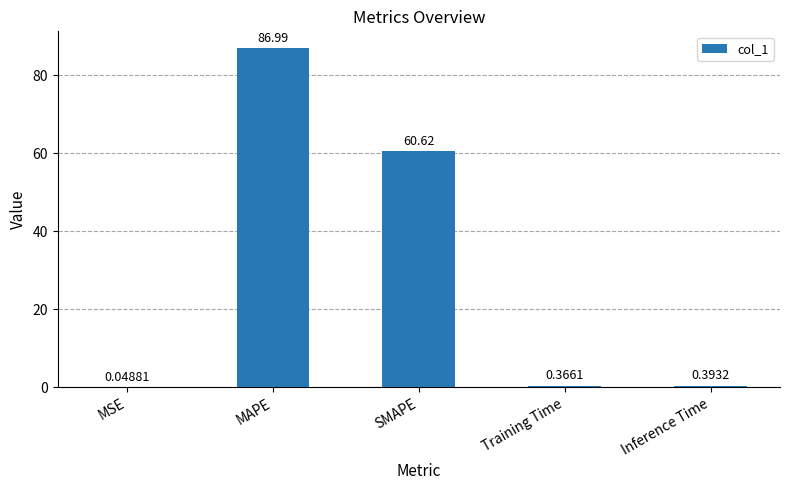

Are the bars horizontal?

No